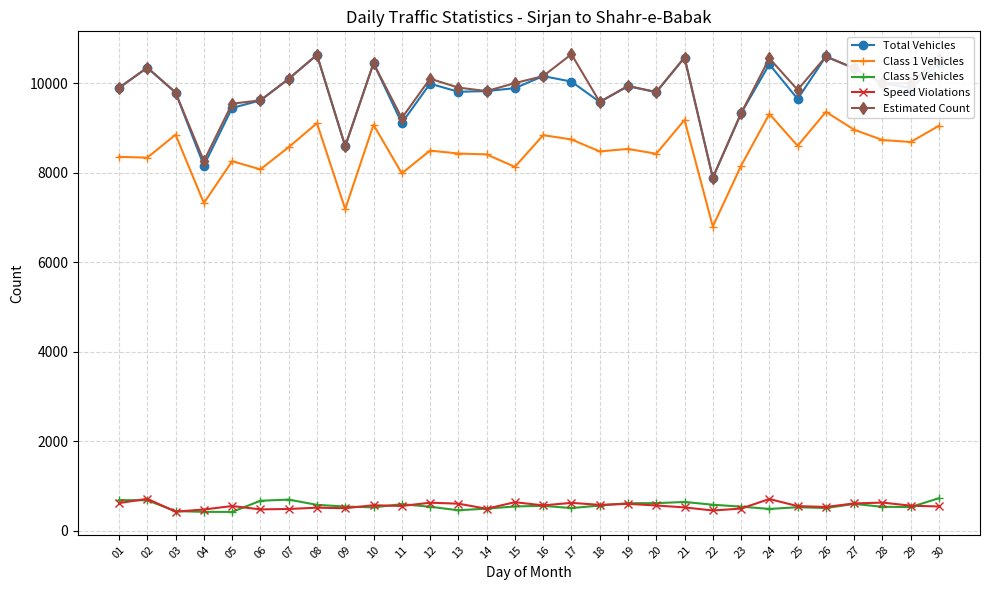

At 17, list the series in order from largest to smallest.

Estimated Count, Total Vehicles, Class 1 Vehicles, Speed Violations, Class 5 Vehicles